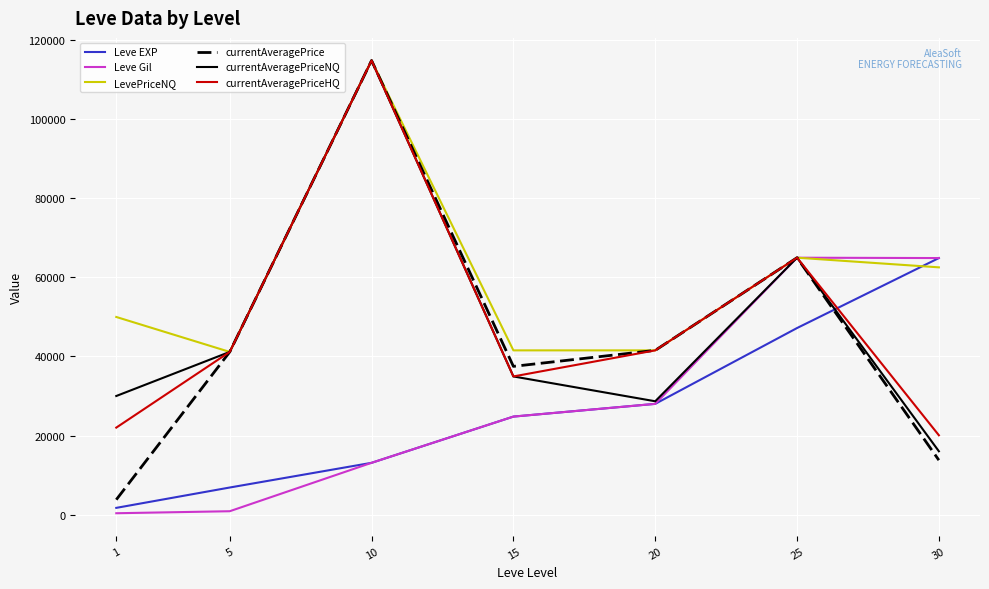

How many lines are shown in the chart?

6